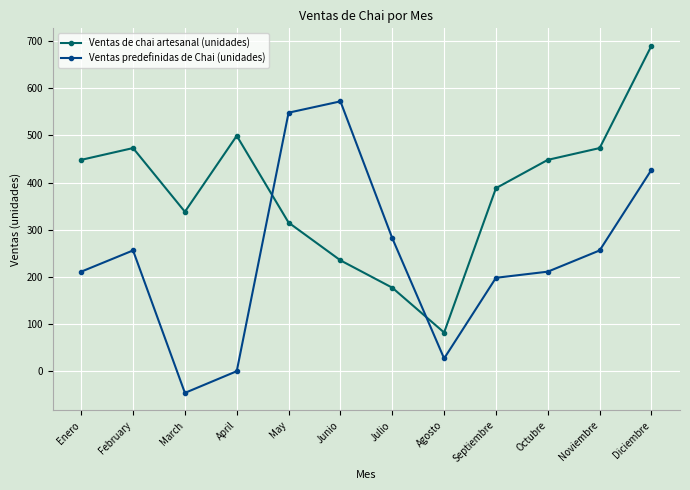

How many data points does each series have?

12